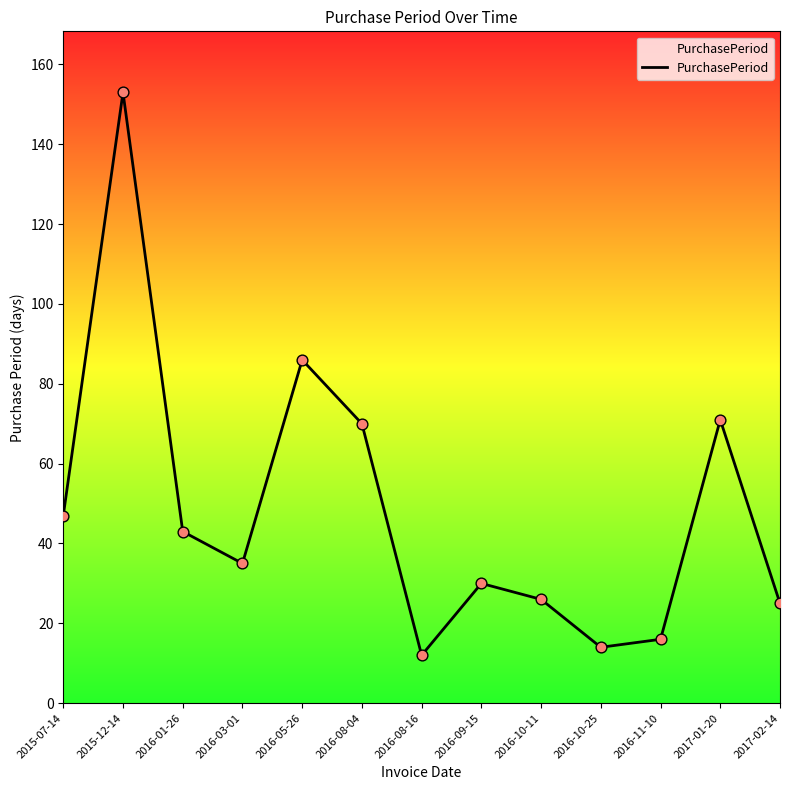

What is the change in value from 2016-10-25 to 2017-01-20?

+57